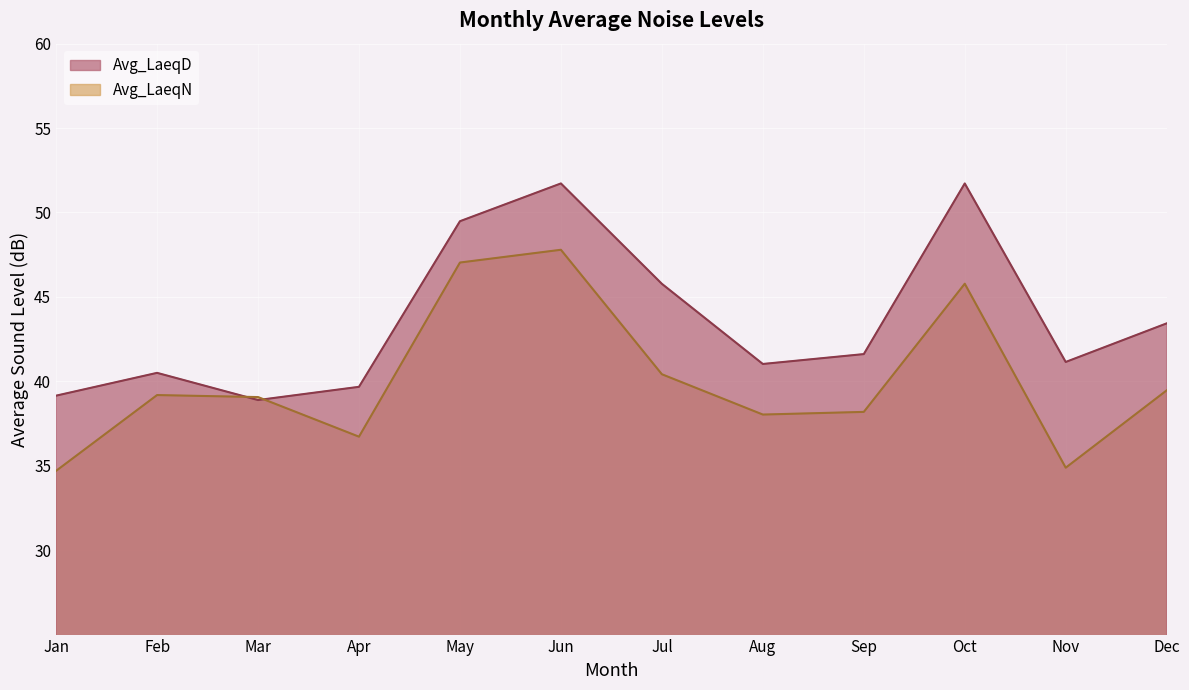

List the series in order of their overall mean, lowest first.

Avg_LaeqN, Avg_LaeqD